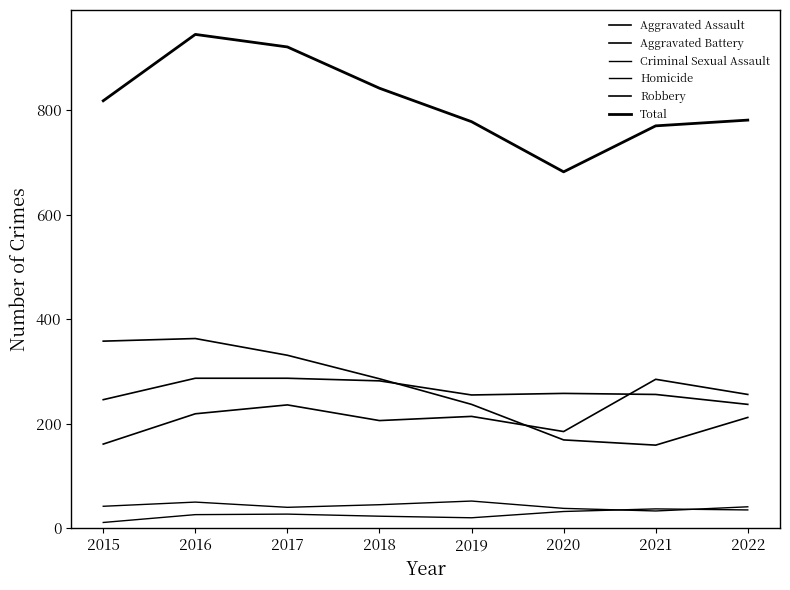

What is the sum of all Homicide values?

211